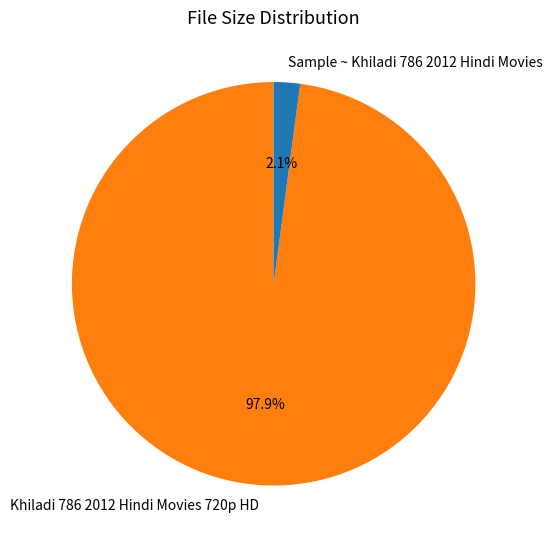

Which category accounts for the majority?

Khiladi 786 2012 Hindi Movies 720p HD